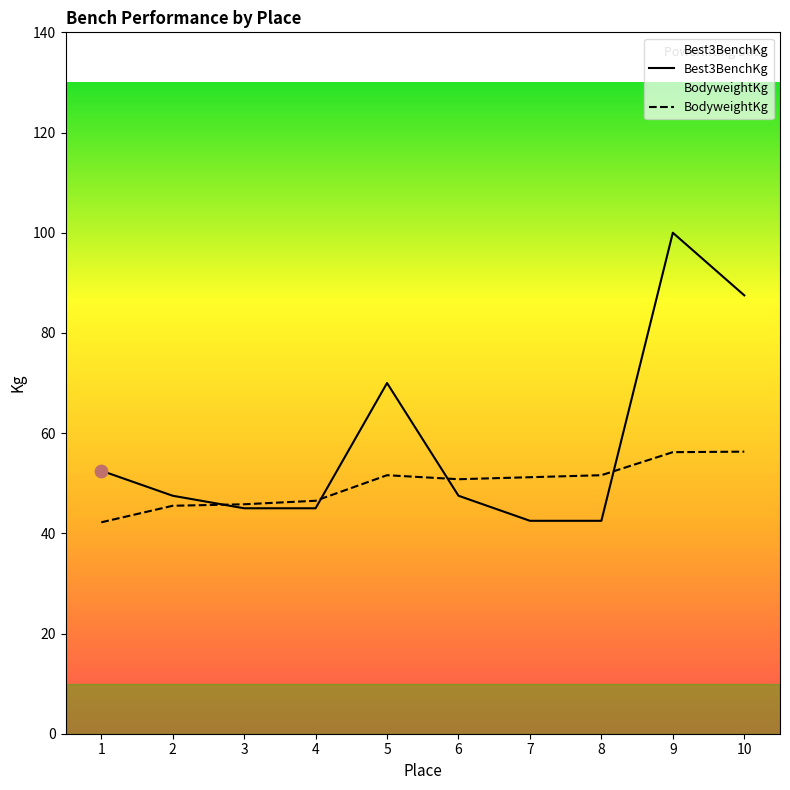

Which series reaches the maximum Y coordinate?

Best3BenchKg